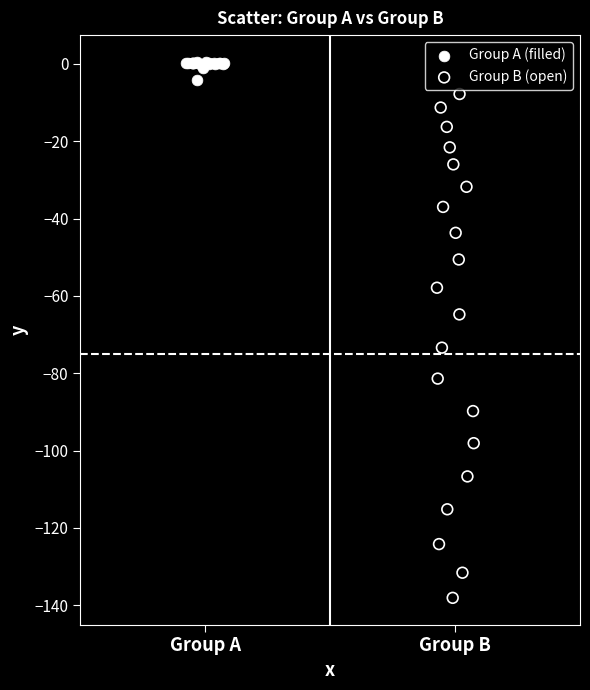

Which series reaches the minimum Y coordinate?

Group B (open)